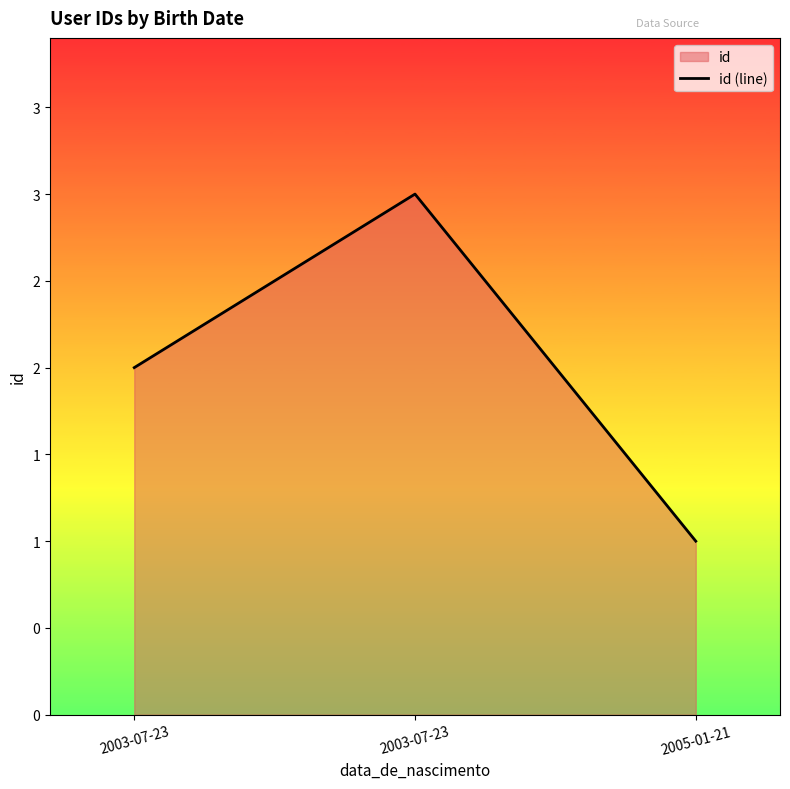

What is the average value?

2